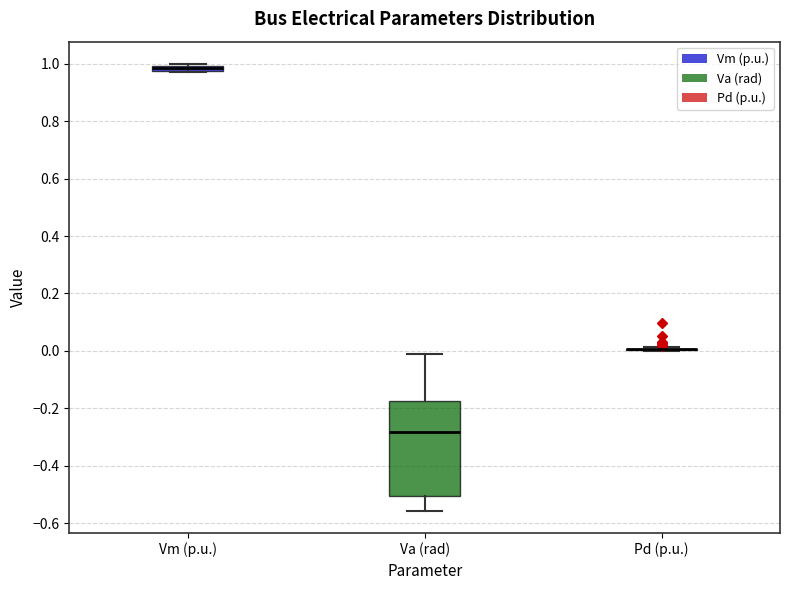

Comparing the boxes themselves (not the whiskers), which one is the tallest?

Va (rad)